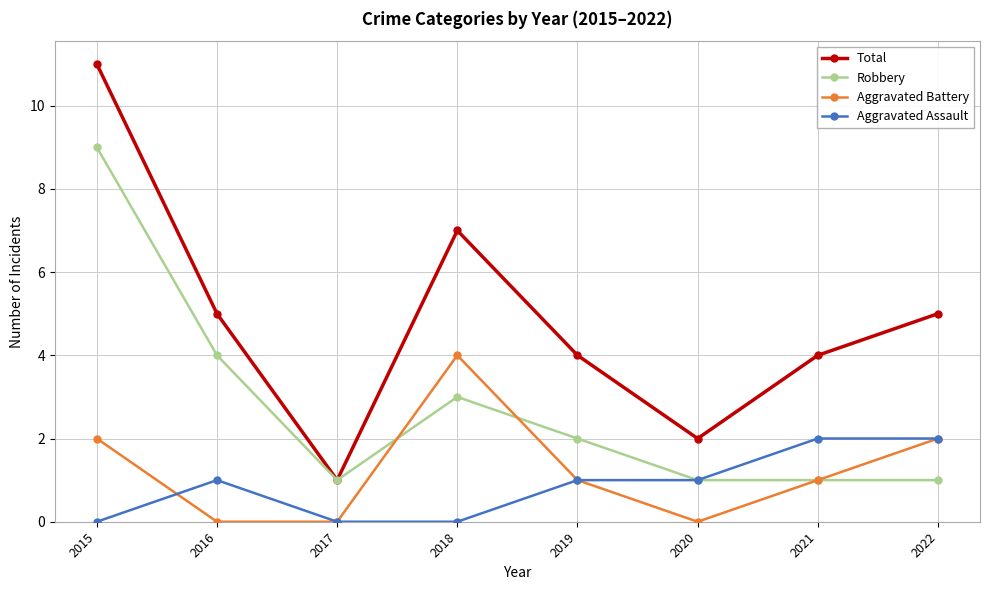

What is the difference between the Aggravated Assault values at 2019 and 2015?

1